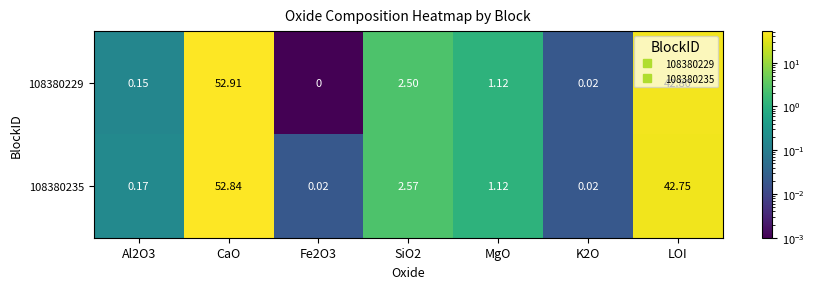

Which label corresponds to the largest value in the chart?

CaO